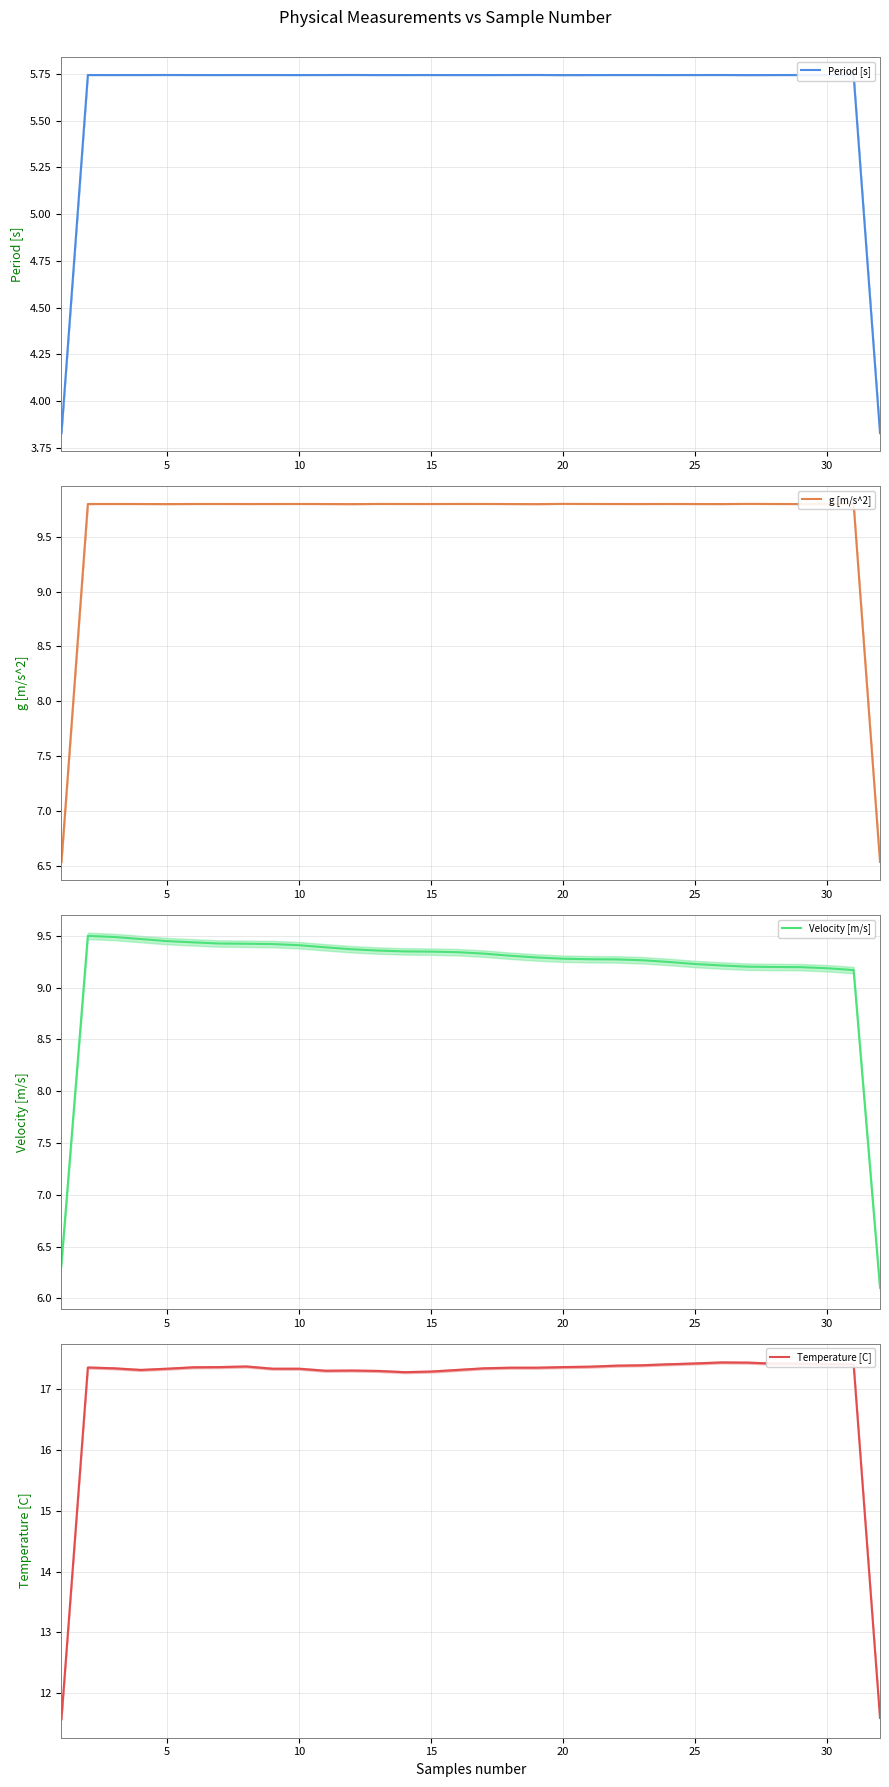

What is the maximum value for Velocity [m/s]?

9.5